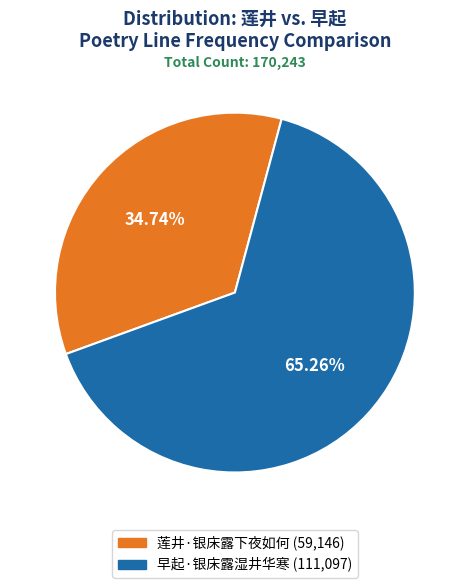

Is it true that 莲井·银床露下夜如何 is 45% of the pie?

False